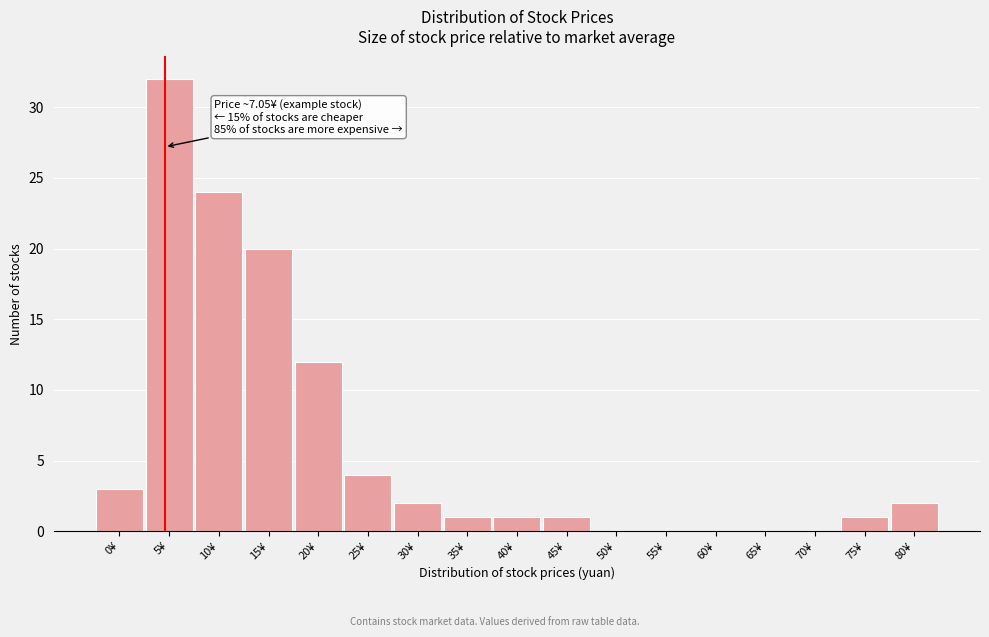

Reading left to right, what are all the values shown in this chart?

0¥=3	5¥=32	10¥=24	15¥=20	20¥=12	25¥=4	30¥=2	35¥=1	40¥=1	45¥=1	50¥=0	55¥=0	60¥=0	65¥=0	70¥=0	75¥=1	80¥=2